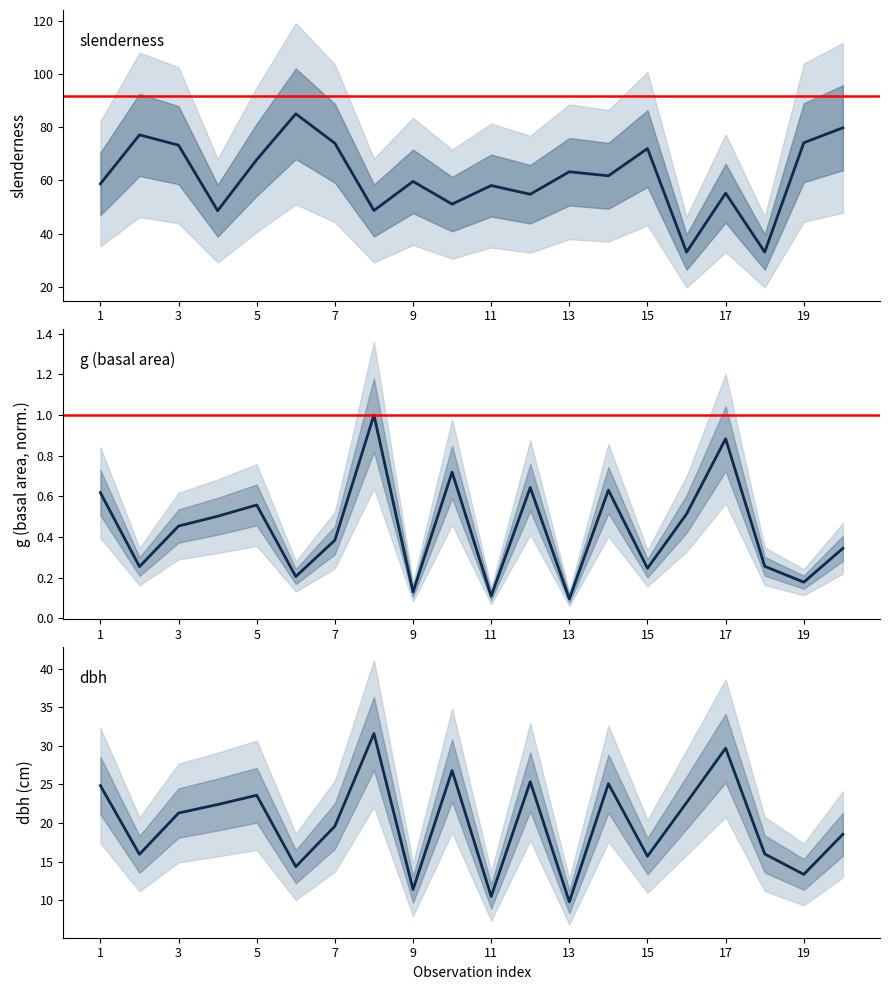

What is the value of the dbh (cm) point at the 13th from the left?

9.8